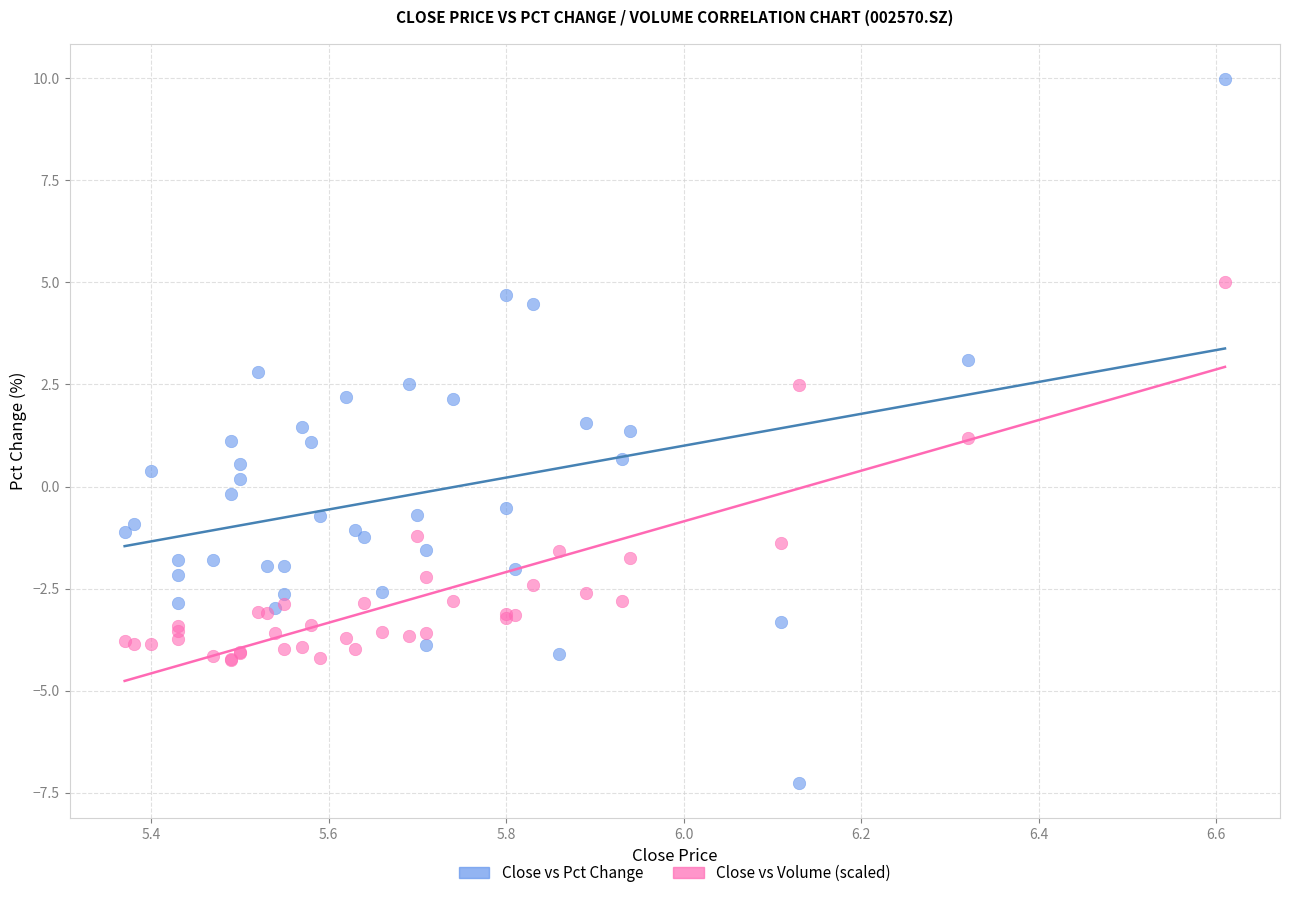

Which series contains the highest Y value?

Close vs Pct Change